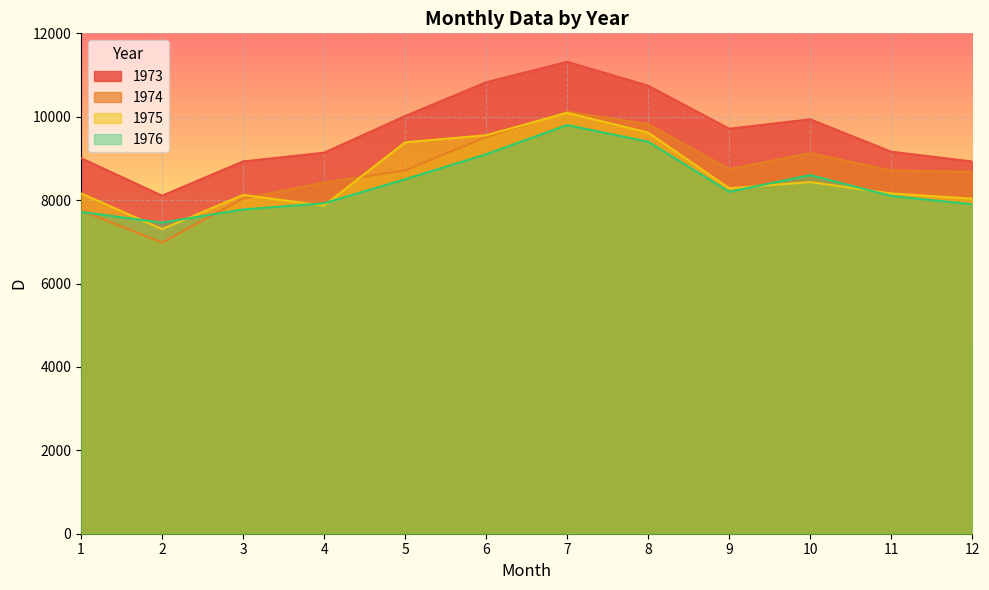

What is the difference between the 1974 values at 5 and 10?

415